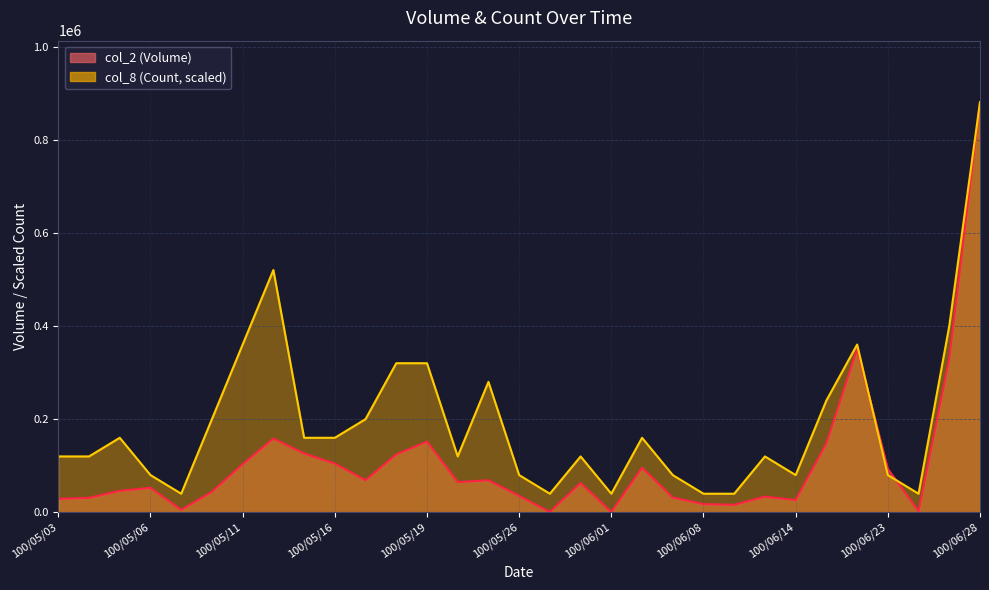

How many interior local peaks does the col_2 (Volume) series have?

8